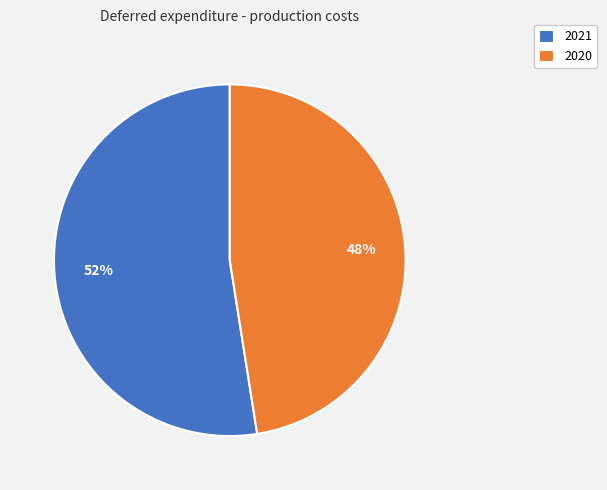

Combined, do 2020 and 2021 account for over 50%?

Yes